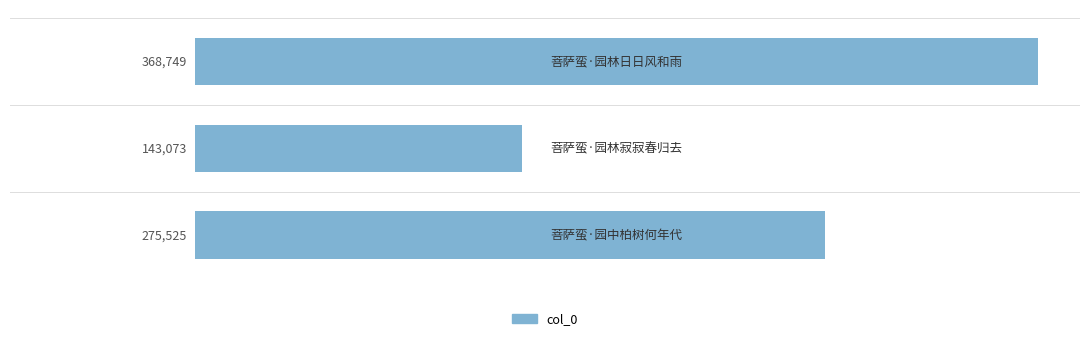

Reading top to bottom, transcribe all the data shown in this chart.

368749	143073	275525